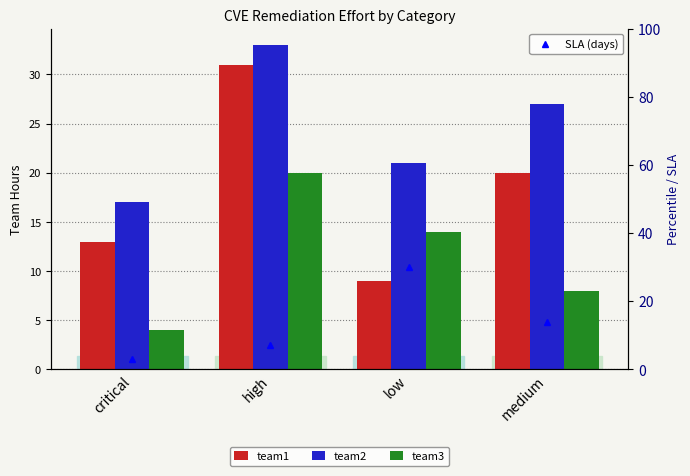

What is the smallest value displayed?

3